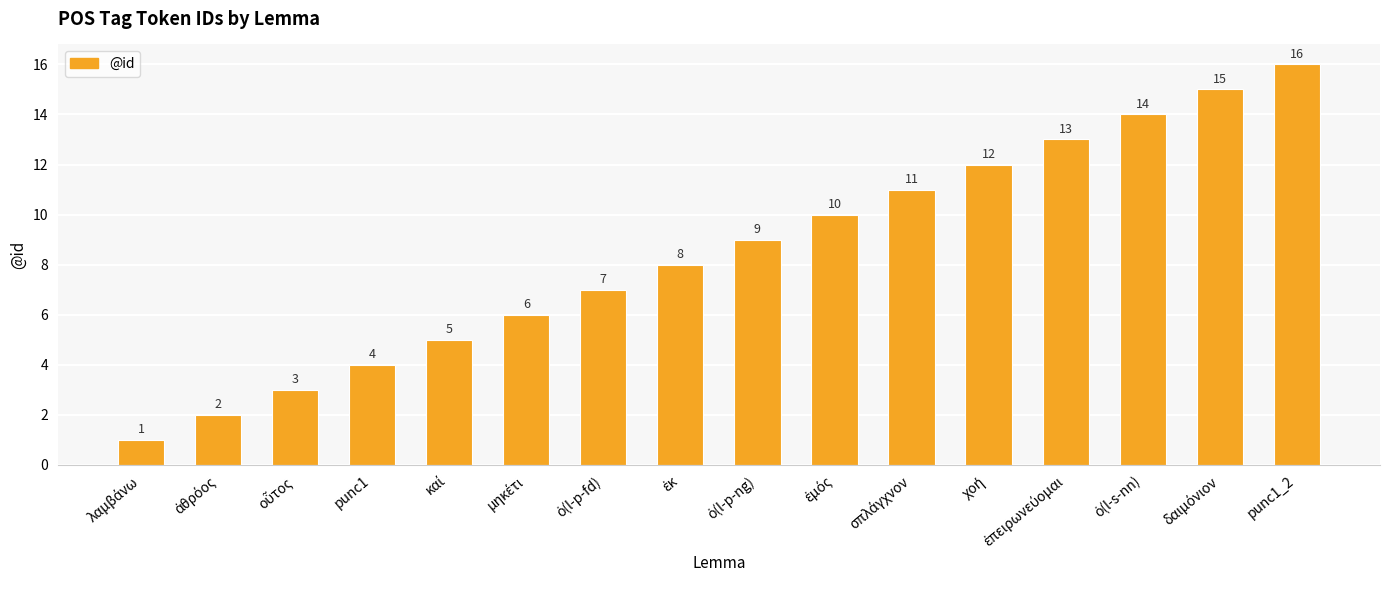

What is the smallest value displayed?

1